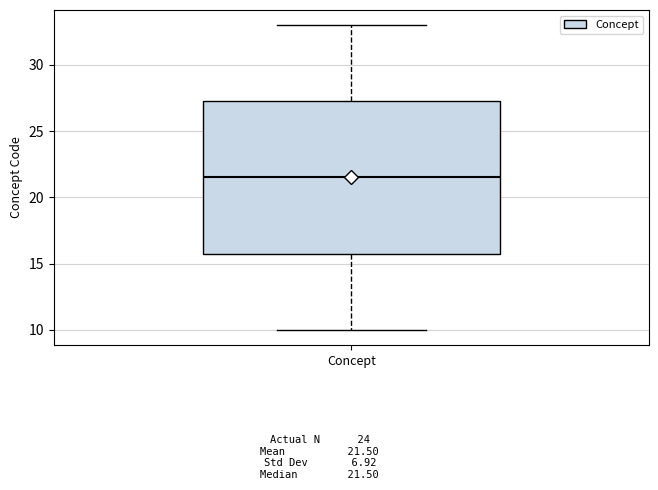

Where does the upper whisker of the box for Concept end on the y-axis? The values are not printed on the chart, so give them approximately, as read against the axis.

33.0